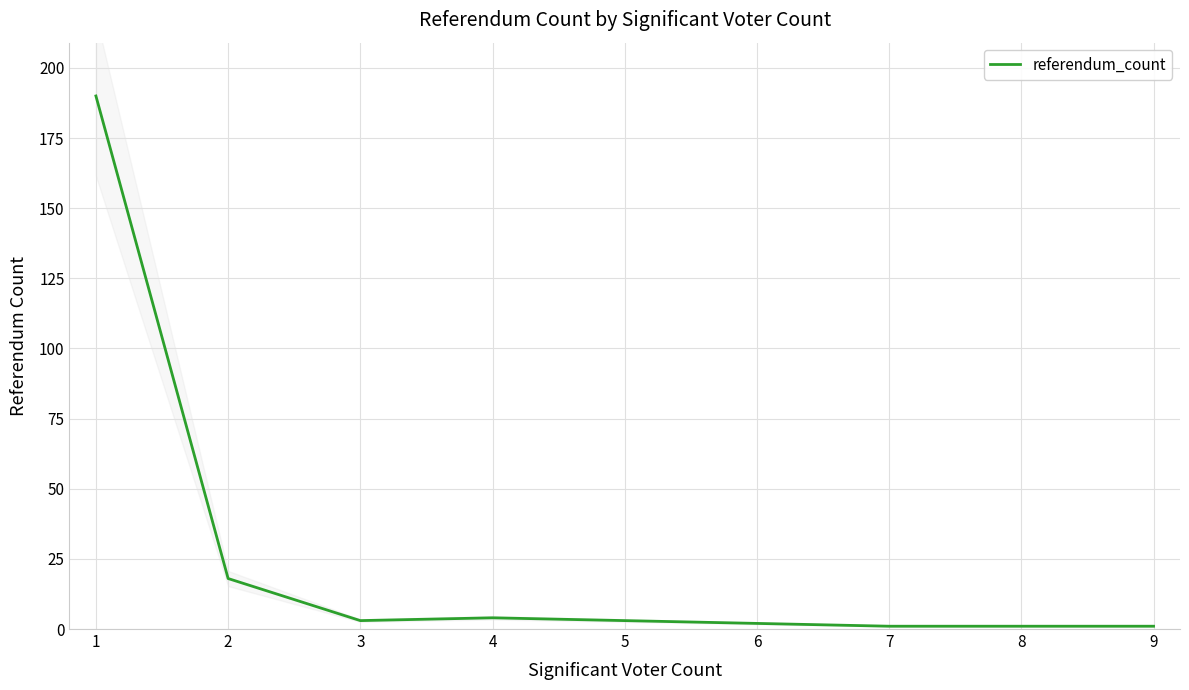

The value of referendum_count at 1 is 190. True or false?

True